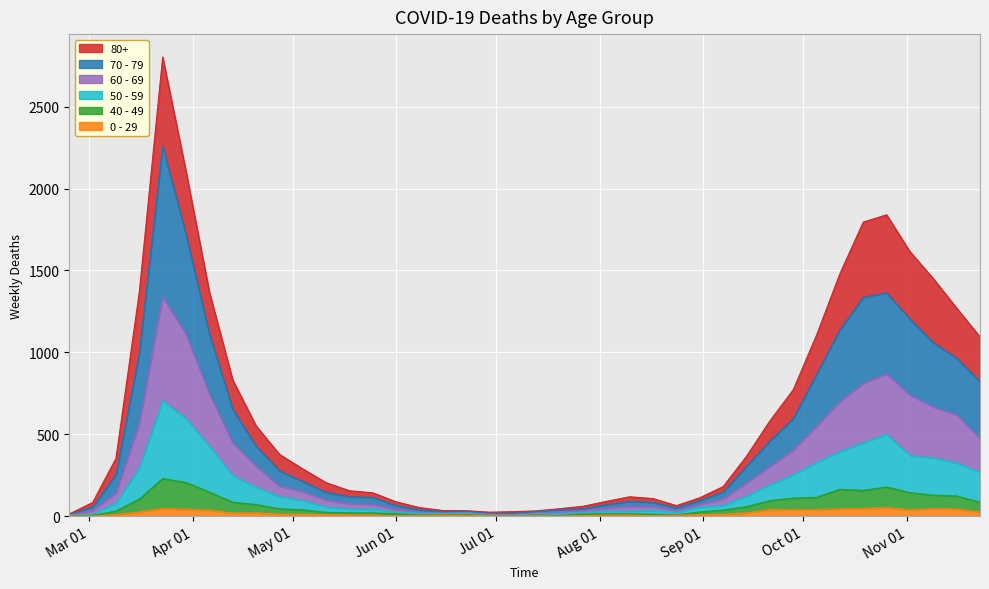

What is the value of the 80+ point at the 8th from the left?

831